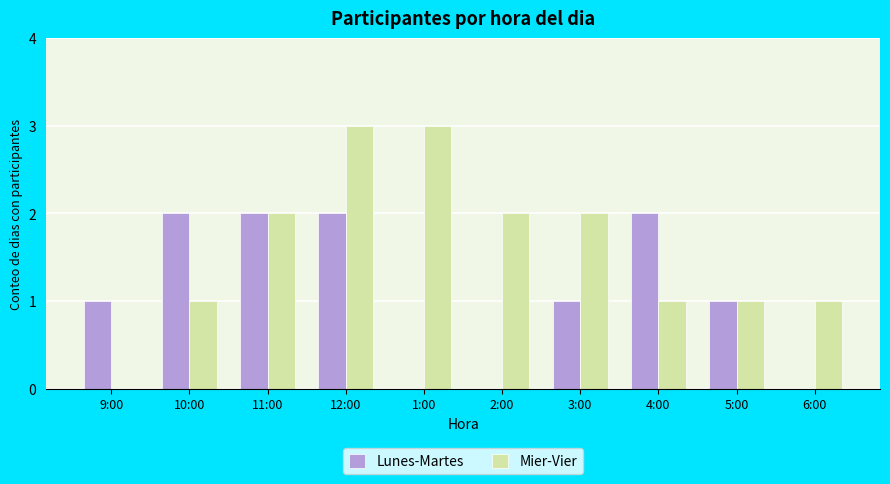

The Mier-Vier series shows 3 at 2:00. True or false?

False